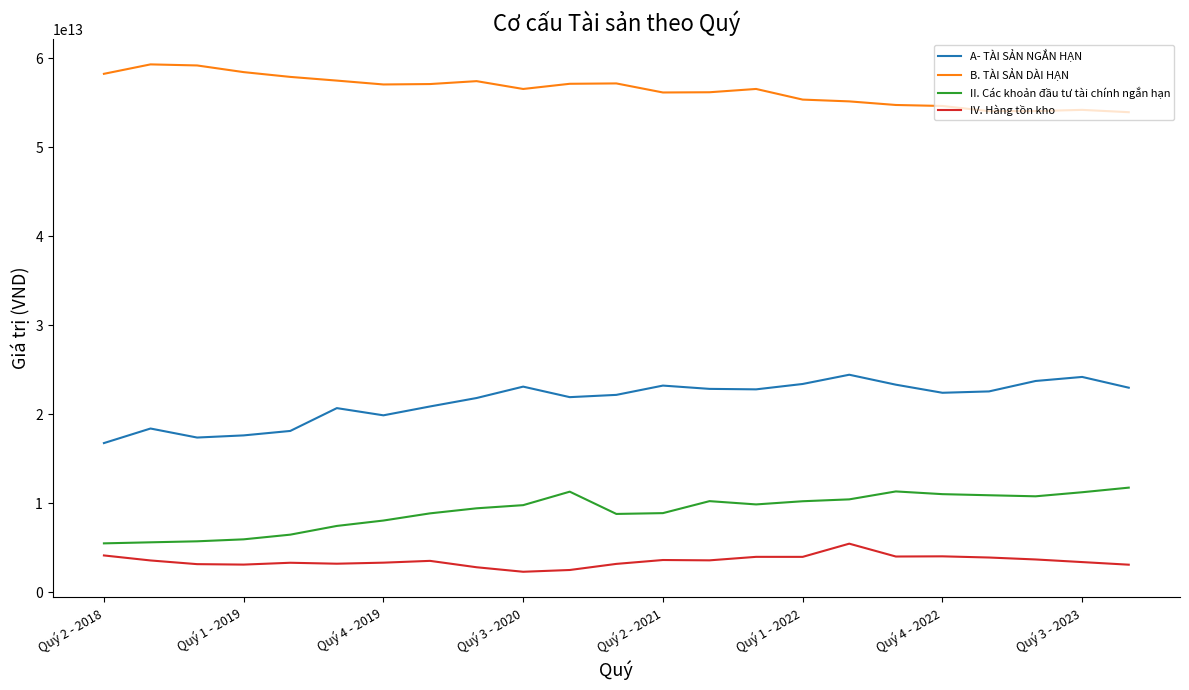

Rank the series by their maximum value, from highest to lowest.

B. TÀI SẢN DÀI HẠN, A- TÀI SẢN NGẮN HẠN, II. Các khoản đầu tư tài chính ngắn hạn, IV. Hàng tồn kho